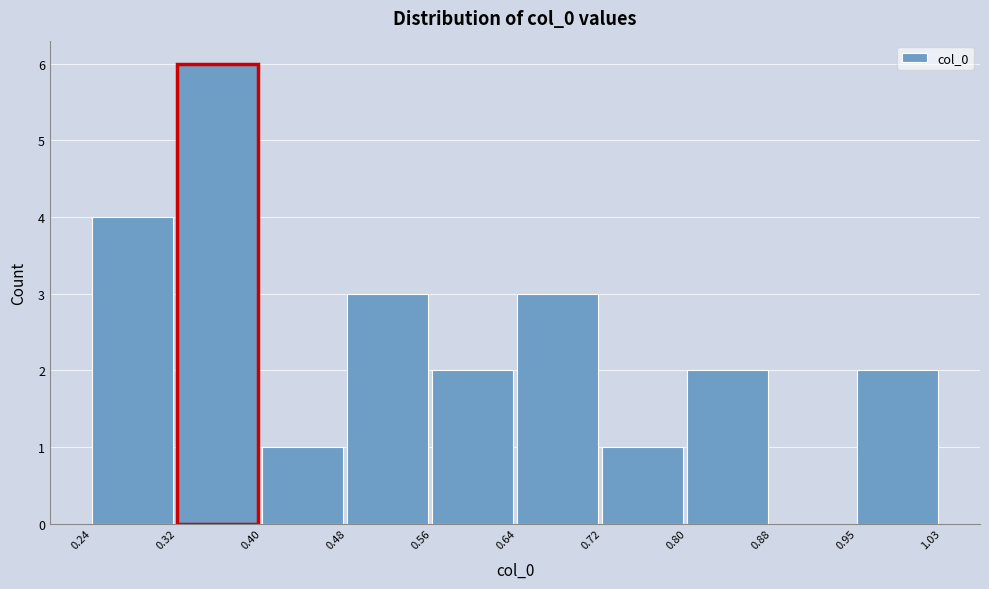

Over which range of the x-axis is the bar tallest?

0.32 to 0.40